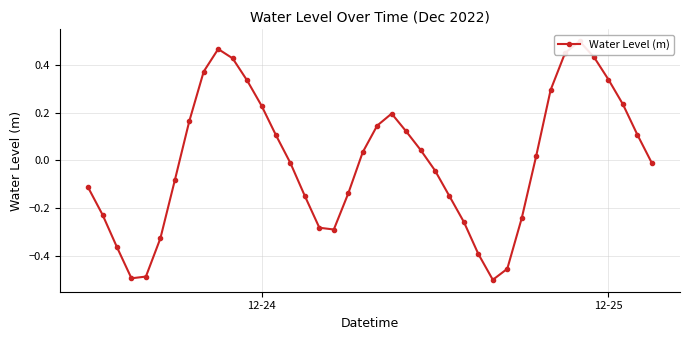

How many distinct data groups are displayed?

1